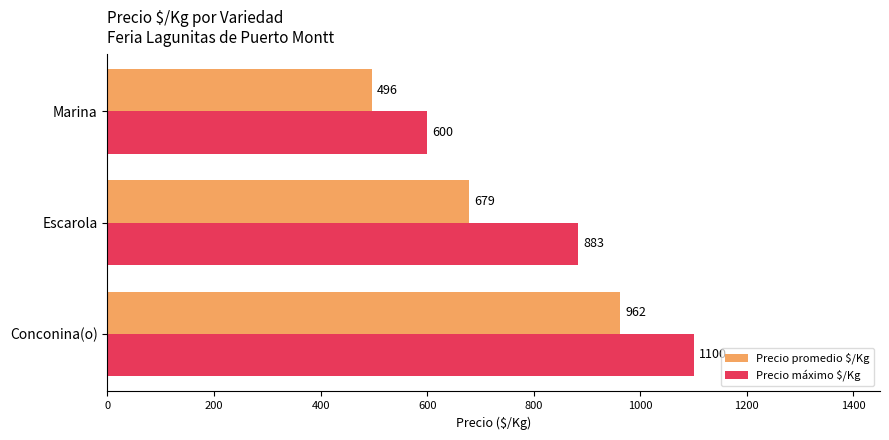

How many Precio máximo $/Kg values are between 600 and 1100?

3